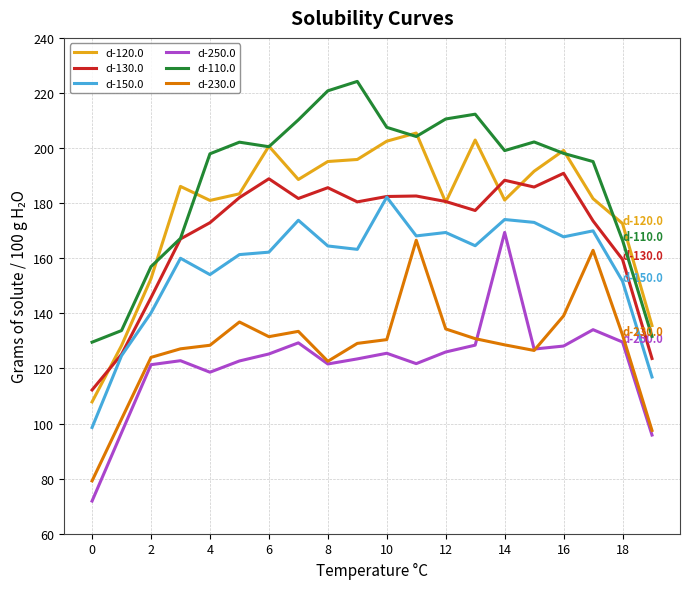

What is the minimum value for d-250.0?

71.9